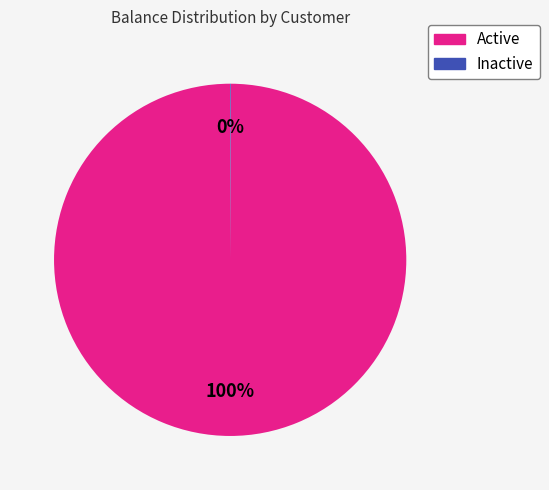

To the nearest percent, what is the difference between the largest and smallest slice percentages?

100%